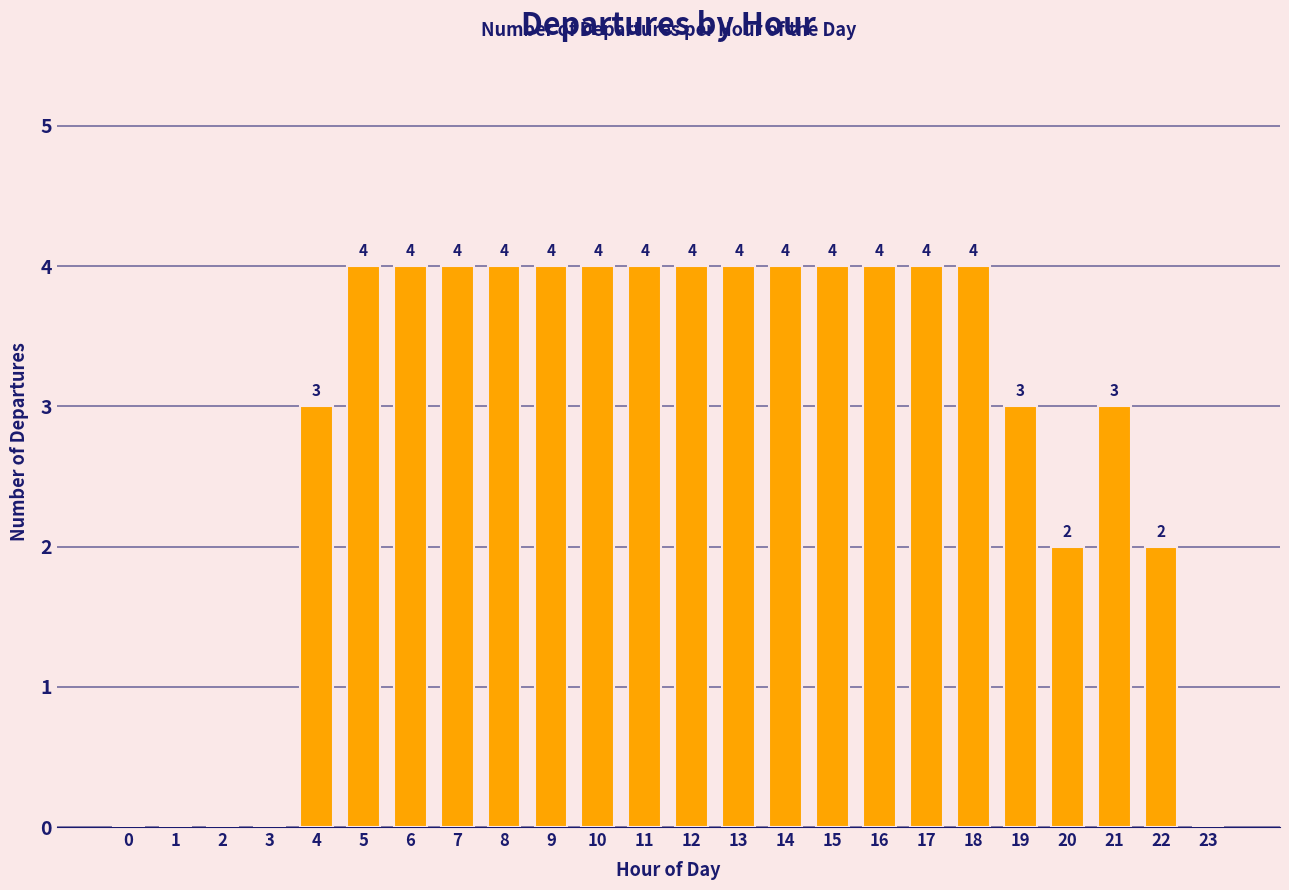

Reading left to right, what are all the values shown in this chart?

0=0	1=0	2=0	3=0	4=3	5=4	6=4	7=4	8=4	9=4	10=4	11=4	12=4	13=4	14=4	15=4	16=4	17=4	18=4	19=3	20=2	21=3	22=2	23=0